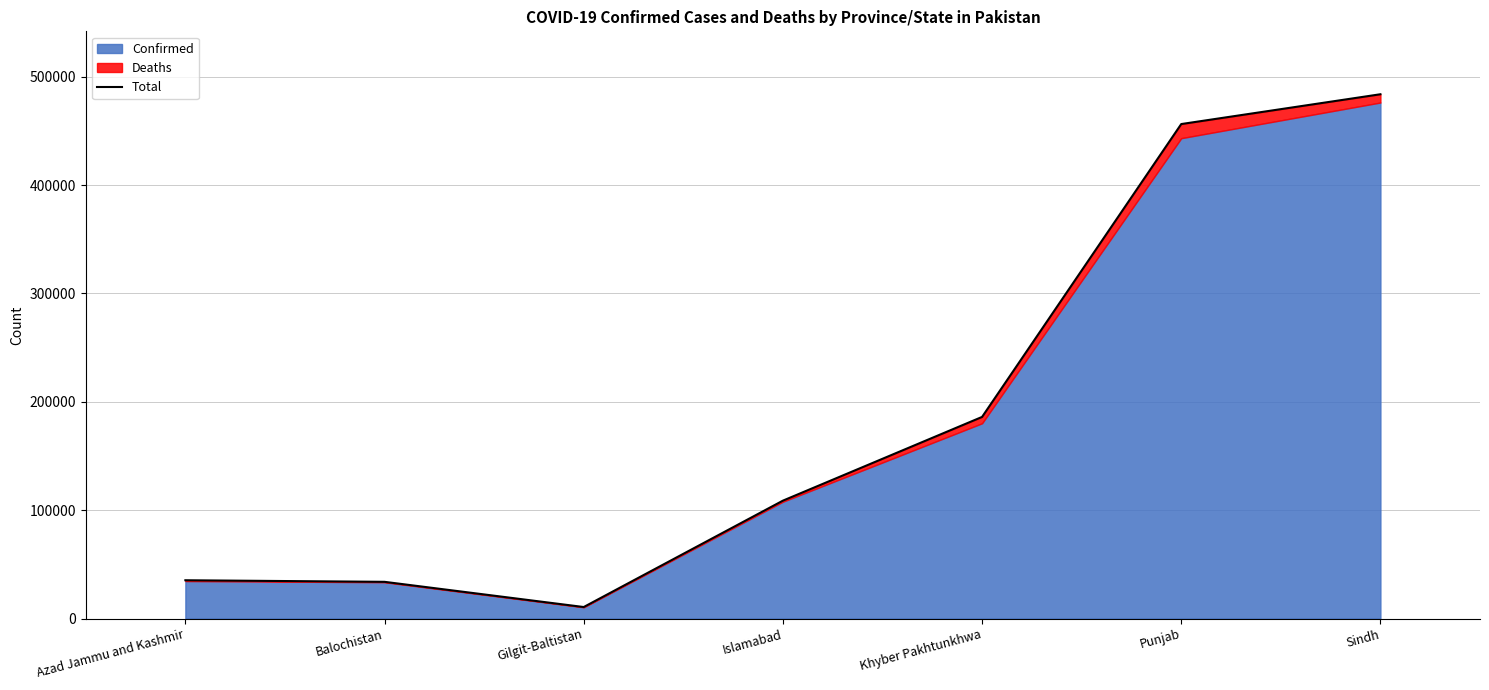

What is the greatest value displayed?

483855